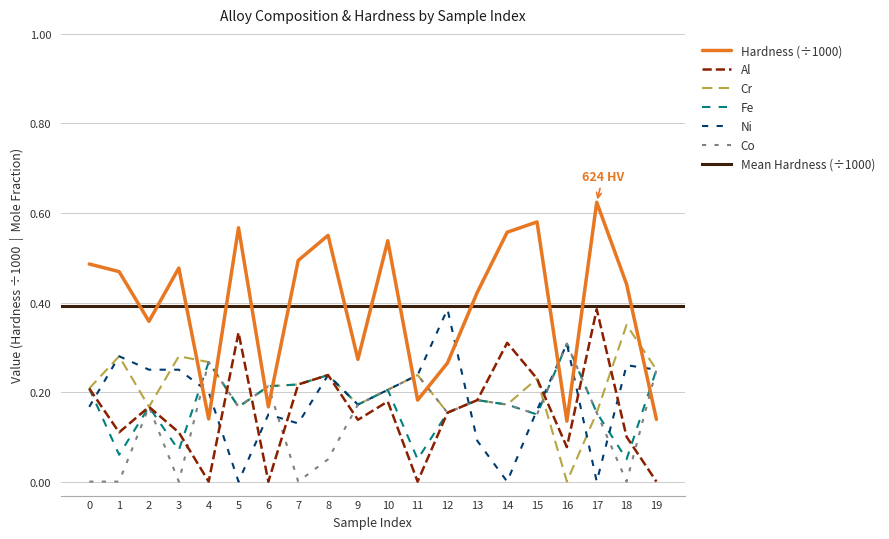

How many positive values does the Co series have?

15